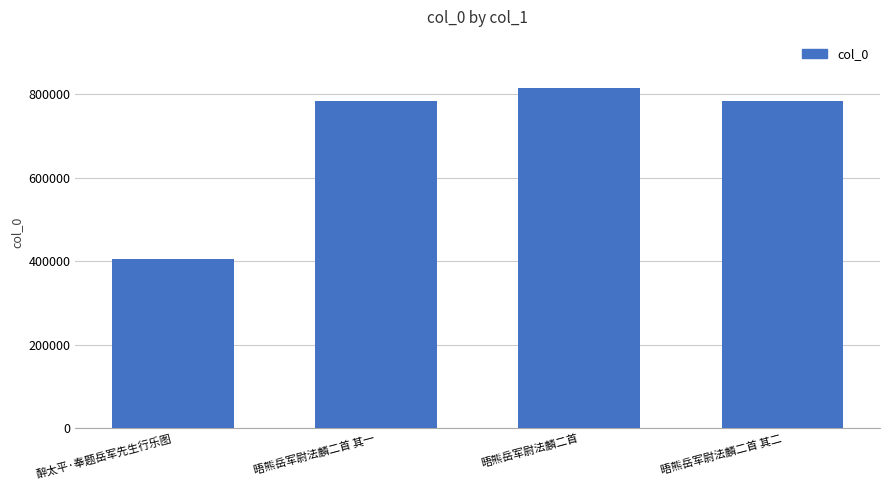

What is the ratio of the value at 晤熊岳军尉法麟二首 其二 to the value at 晤熊岳军尉法麟二首 其一?

1.0